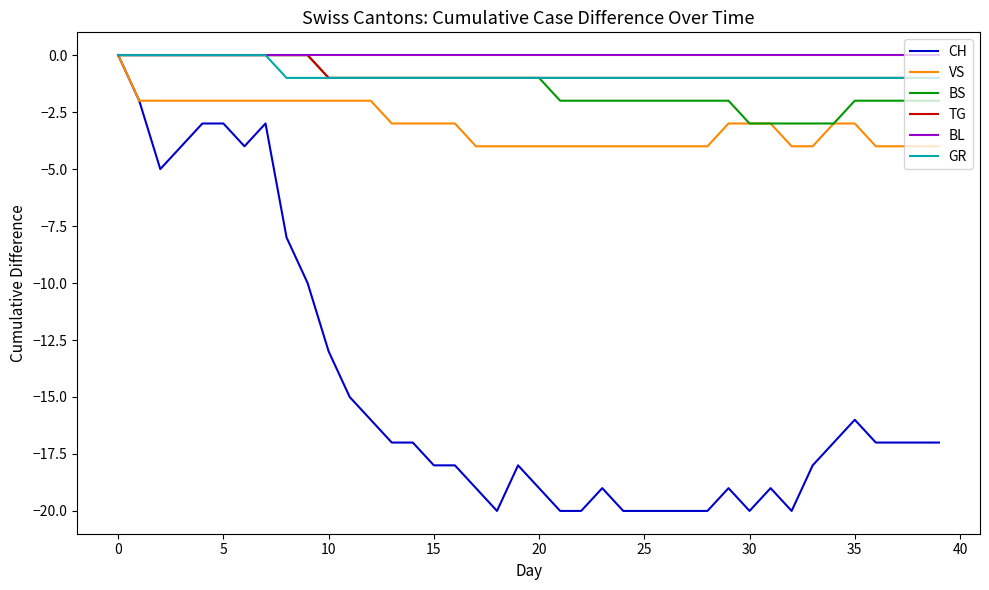

Which series has the largest range (max minus min)?

CH